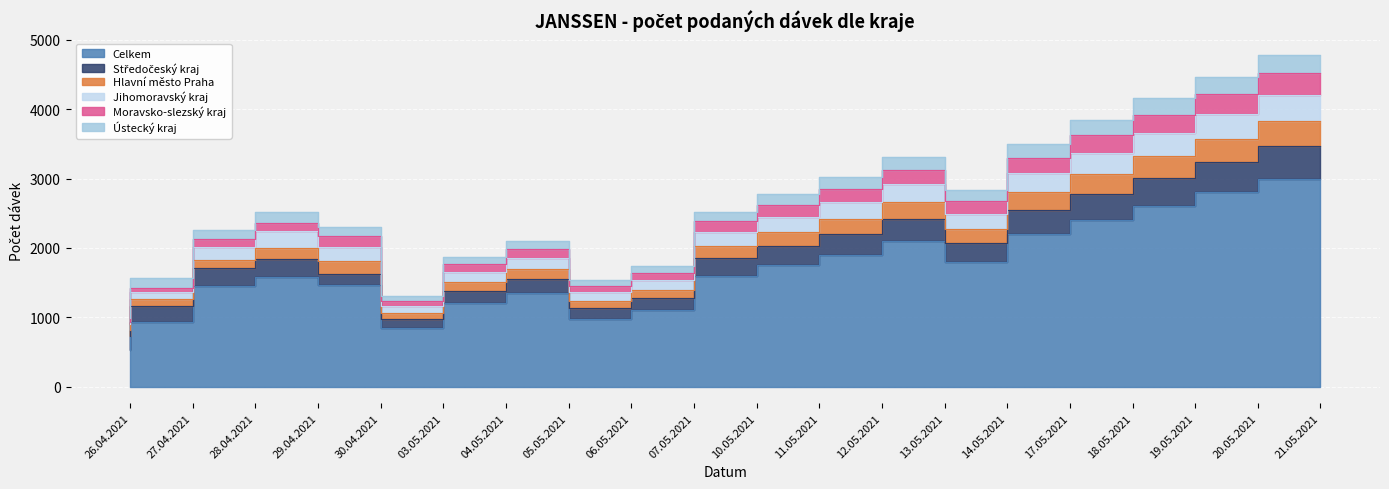

What is the sum of all Ústecký kraj values?

38981